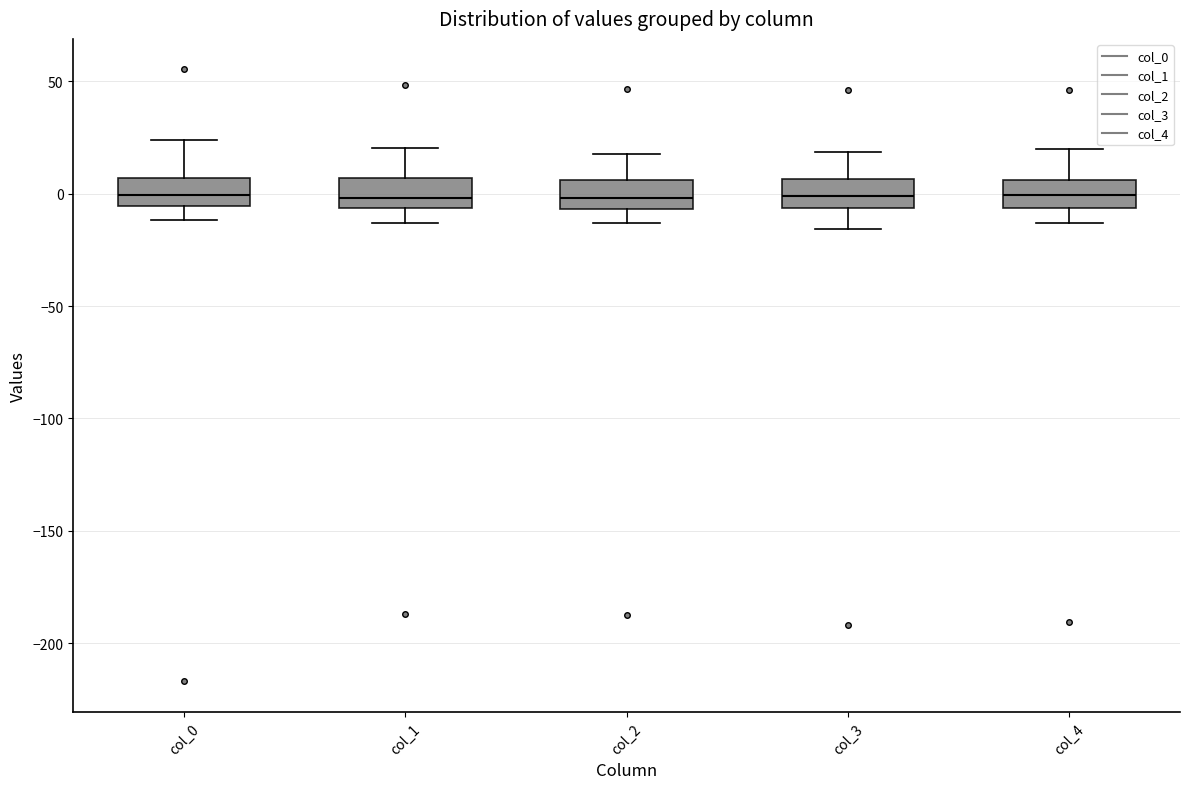

Reading left to right, transcribe this box plot: for each box, give where its median line is, the range the box spans, and where its two whiskers end, as read against the y-axis. The values are not printed on the chart, so give them approximately, as read against the axis.

col_0: median 0, box -5 to 5, whiskers -10 to 25
col_1: median 0, box -5 to 5, whiskers -15 to 20
col_2: median 0, box -5 to 5, whiskers -15 to 20
col_3: median 0, box -5 to 5, whiskers -15 to 20
col_4: median 0, box -5 to 5, whiskers -15 to 20